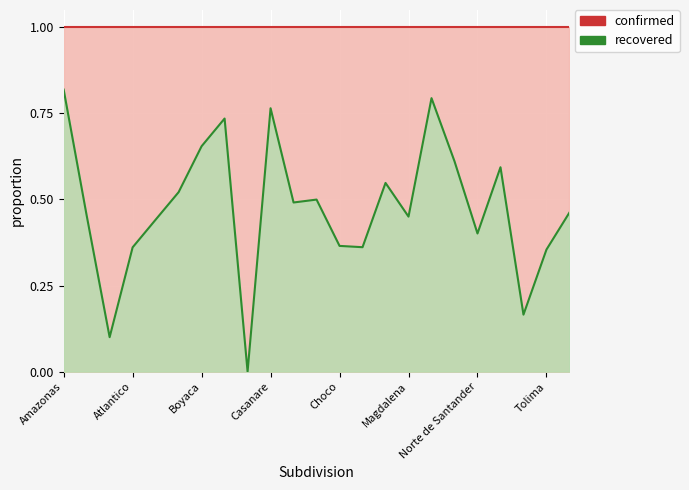

At 13, list the series in order from smallest to largest.

recovered-line, confirmed-line